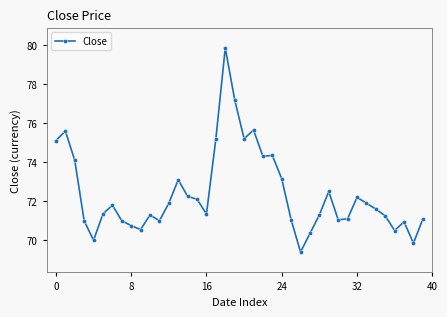

Does the chart display data point markers on the line(s)?

Yes